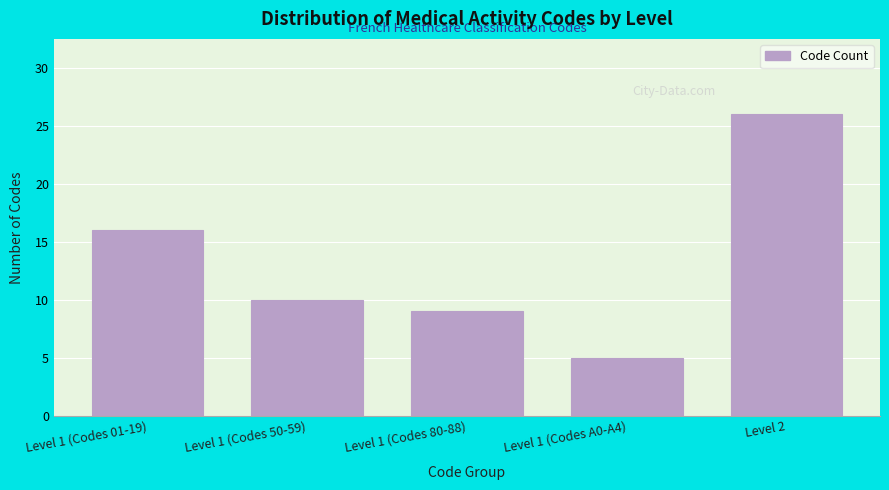

Reading left to right, what are all the values shown in this chart?

16	10	9	5	26